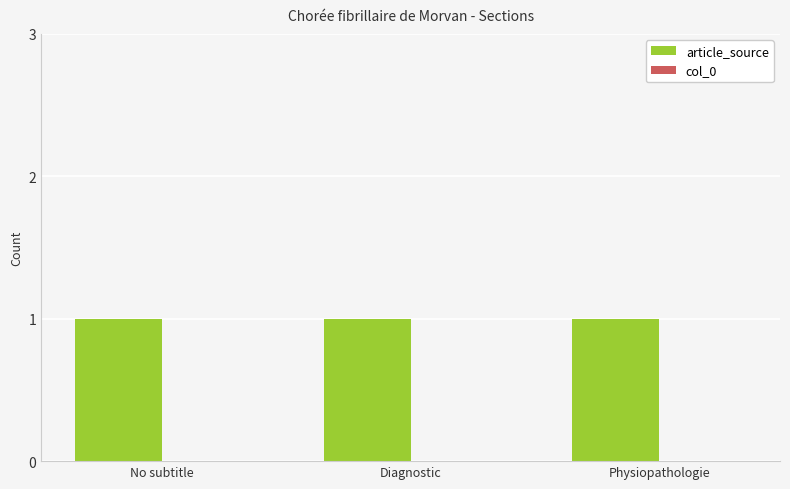

Reading right to left, what are all the values shown in this chart?

article_source: 1	1	1
col_0: 0	0	0